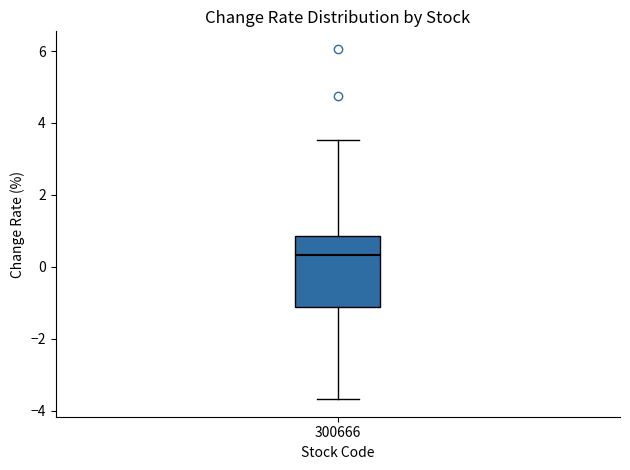

Transcribe this box plot: give where the median line is, the range the box spans, and where the two whiskers end, as read against the y-axis. The values are not printed on the chart, so give them approximately, as read against the axis.

median 0.4, box -1.2 to 0.8, whiskers -3.6 to 3.6